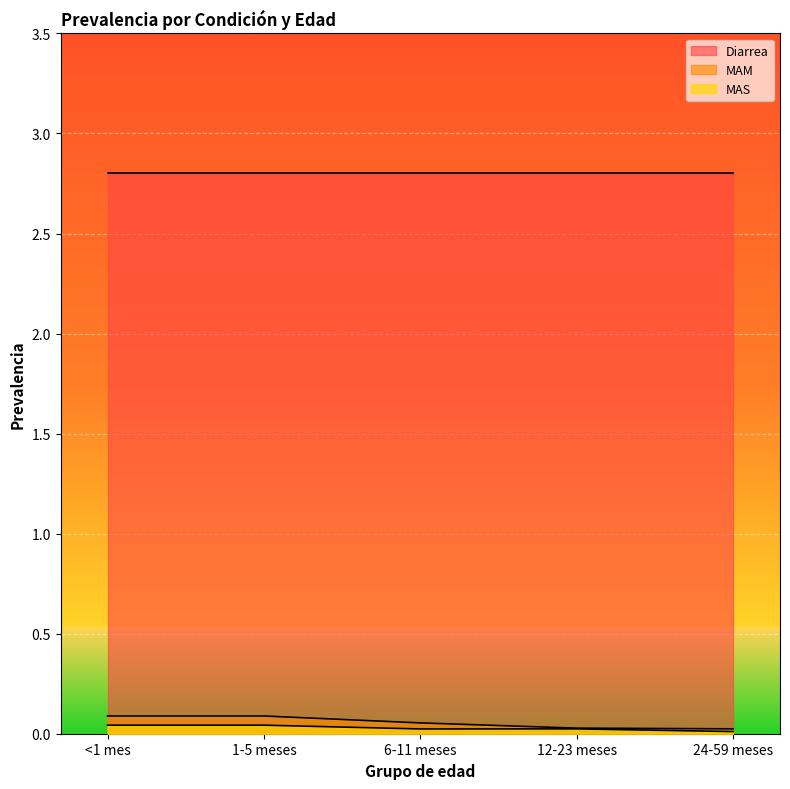

True or false: MAM and MAS intersect in this chart.

False